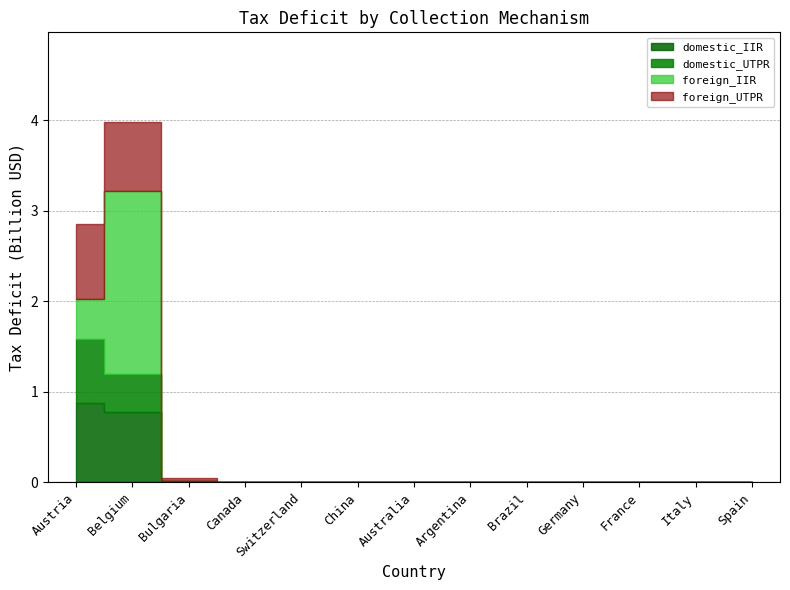

Does the chart have visible grid lines?

Yes